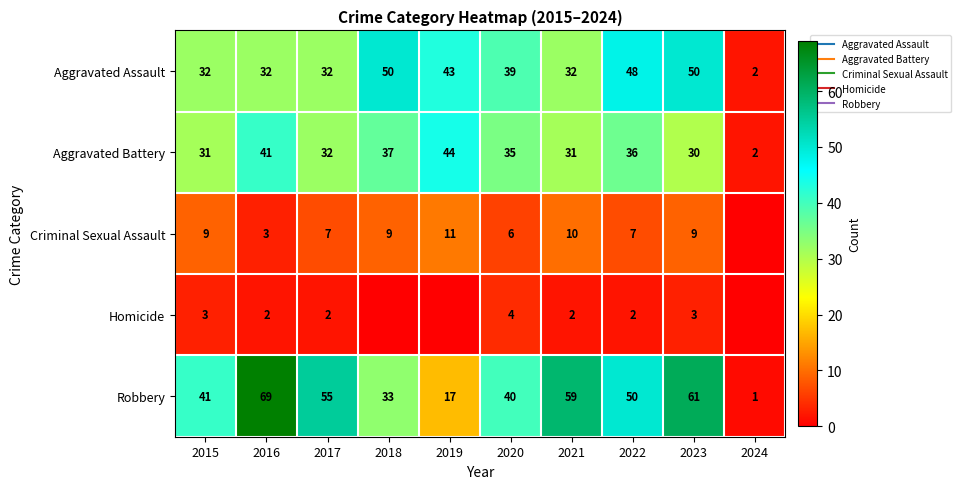

What is the highest value of the Aggravated Battery series?

44